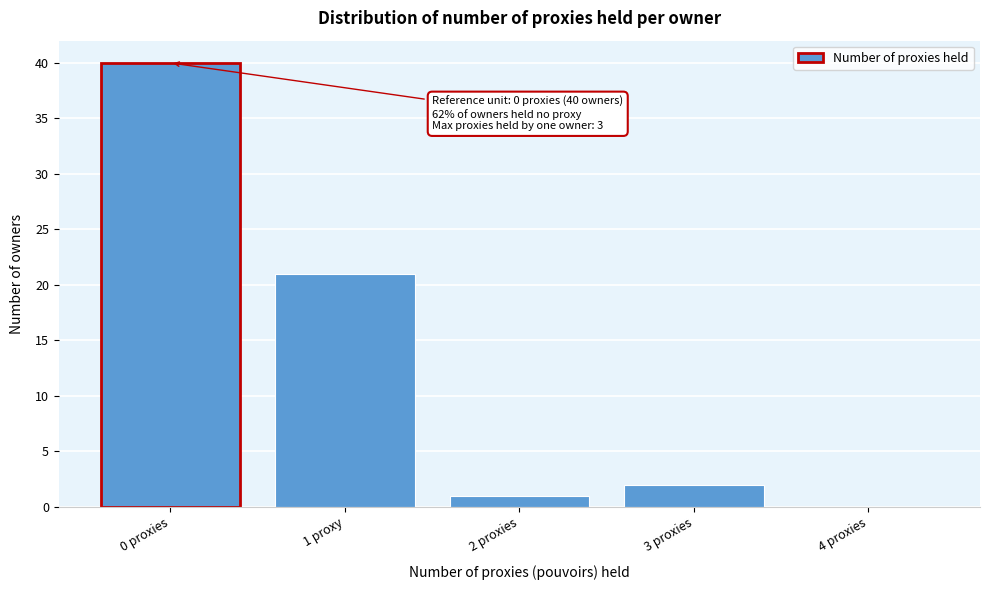

Reading left to right, extract all data points from this chart.

0 proxies=40	1 proxy=21	2 proxies=1	3 proxies=2	4 proxies=0